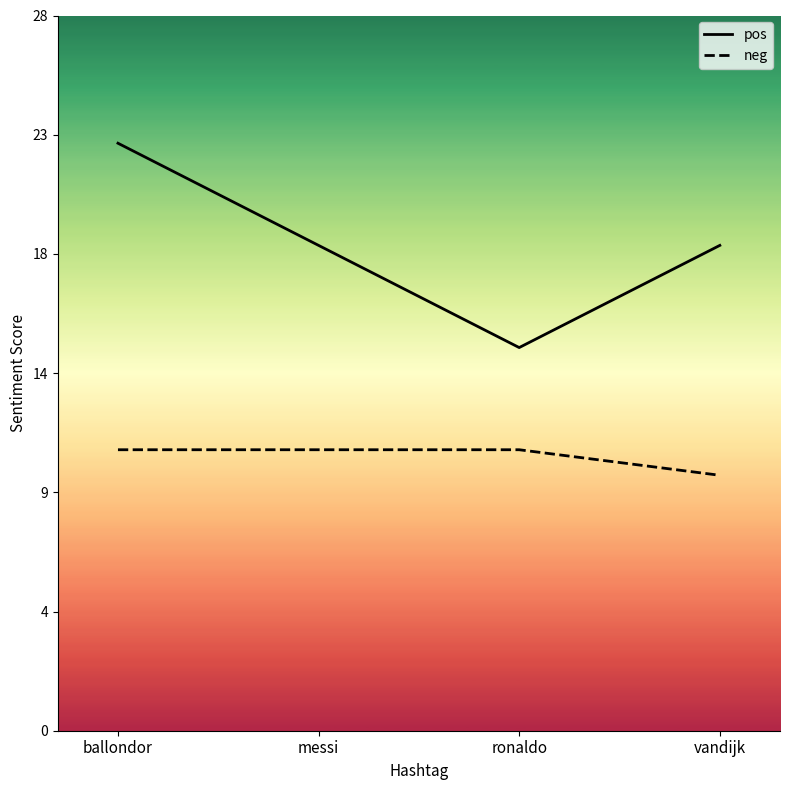

Which series has the largest total across all categories?

pos